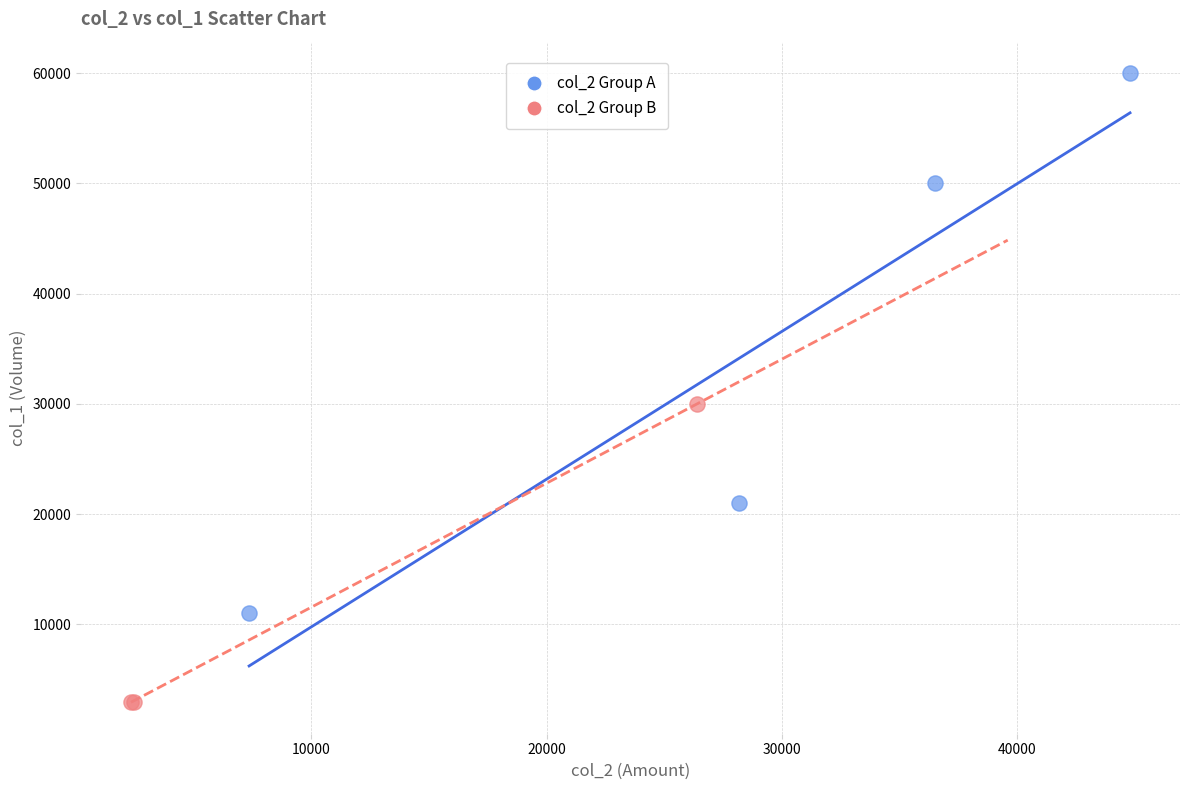

Which series contains the lowest Y value?

col_2 Group B